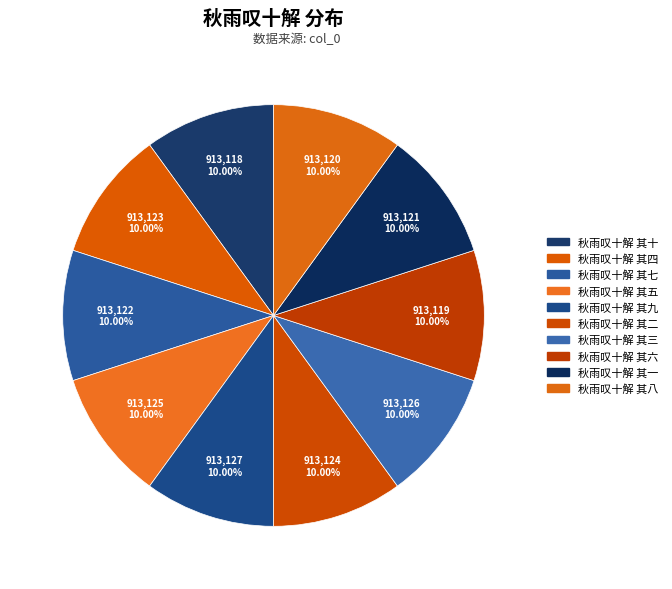

Which category has the smallest portion of the pie?

秋雨叹十解 其十